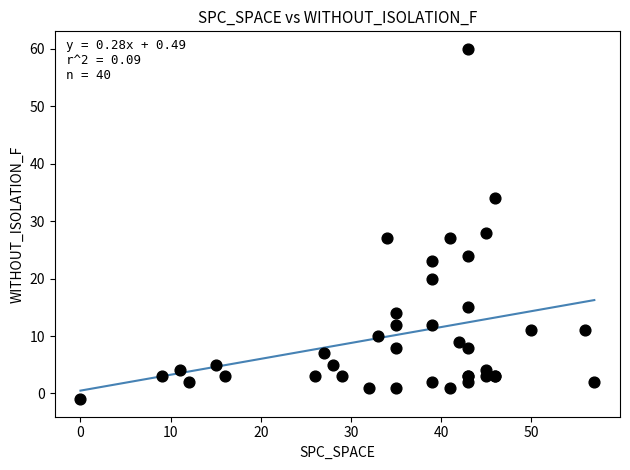

What Y value in the scatter plot is closest to 29?

28